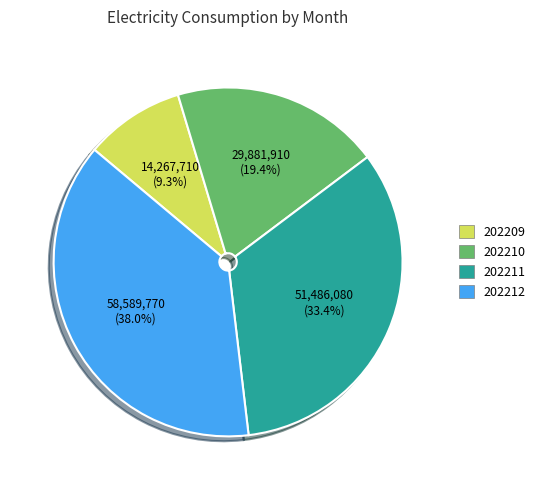

Is there a majority slice in this chart?

No